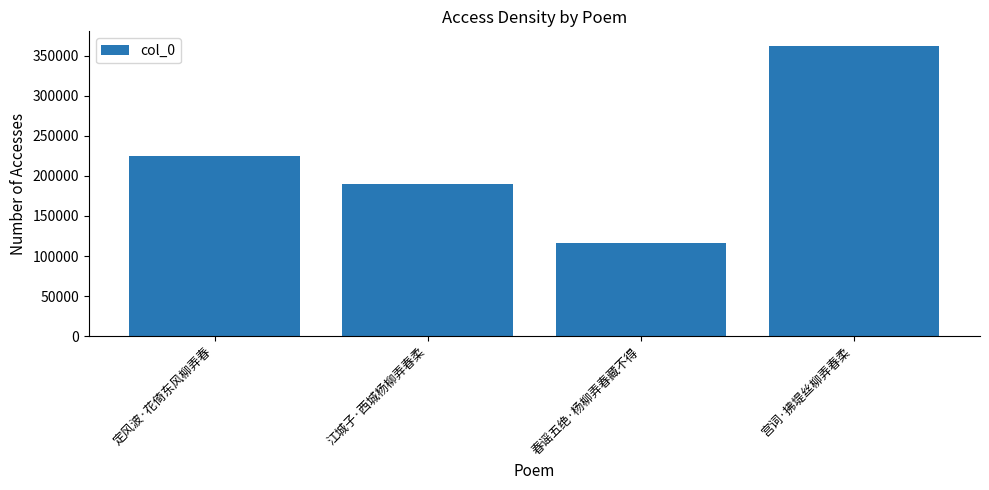

True or false: the data shows 362030 at 宫词·拂堤丝柳弄春柔.

True